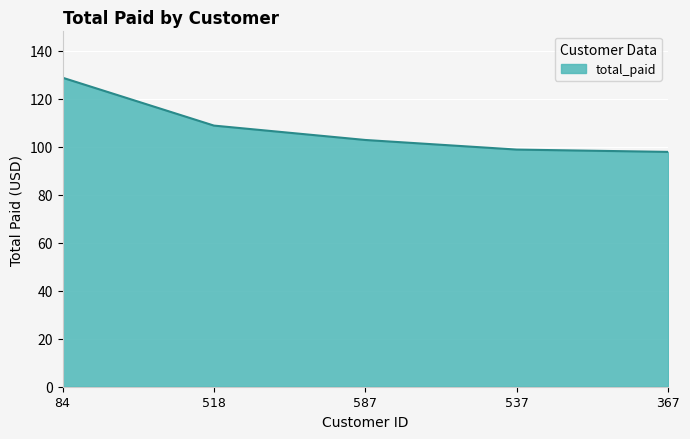

Reading left to right, list all the values displayed in this chart.

128.7	108.8	102.8	98.8	97.8